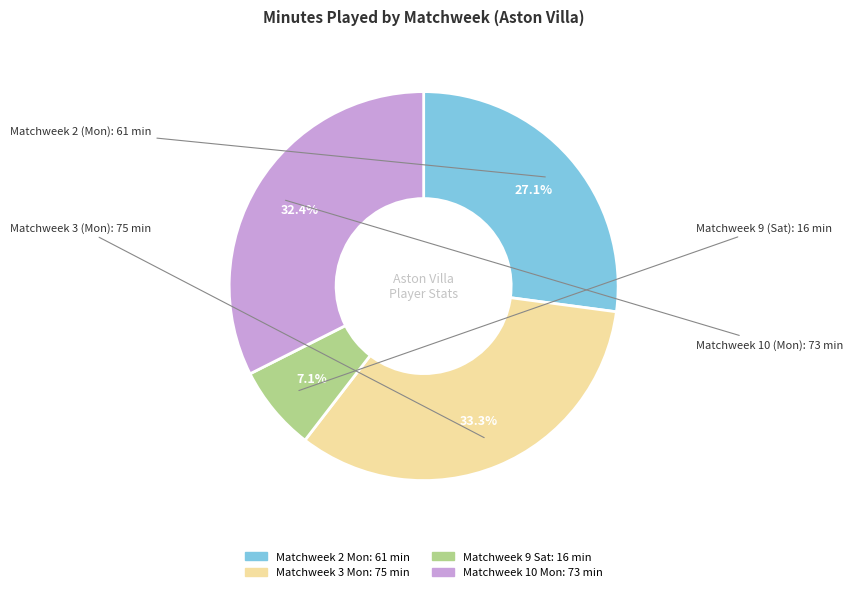

Does any single category account for the majority?

No